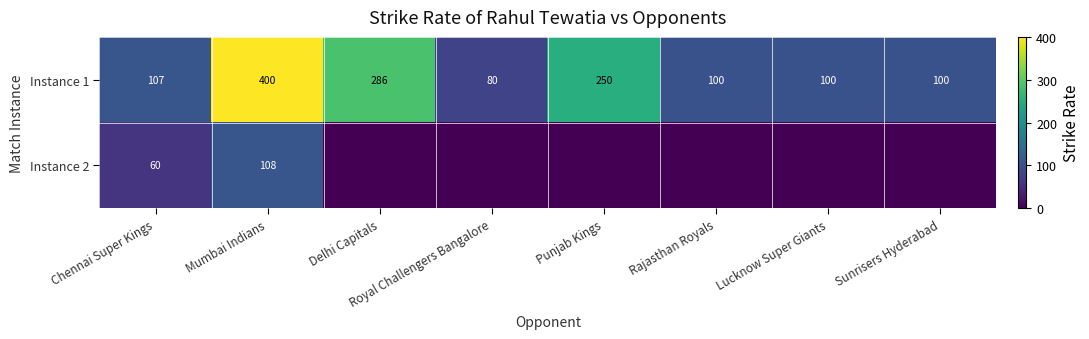

What value does the Instance 1 series have at Punjab Kings, to the nearest 50?

250